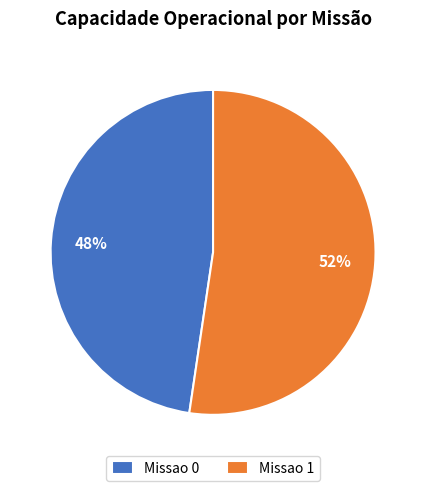

Which category accounts for the majority?

Missao 1